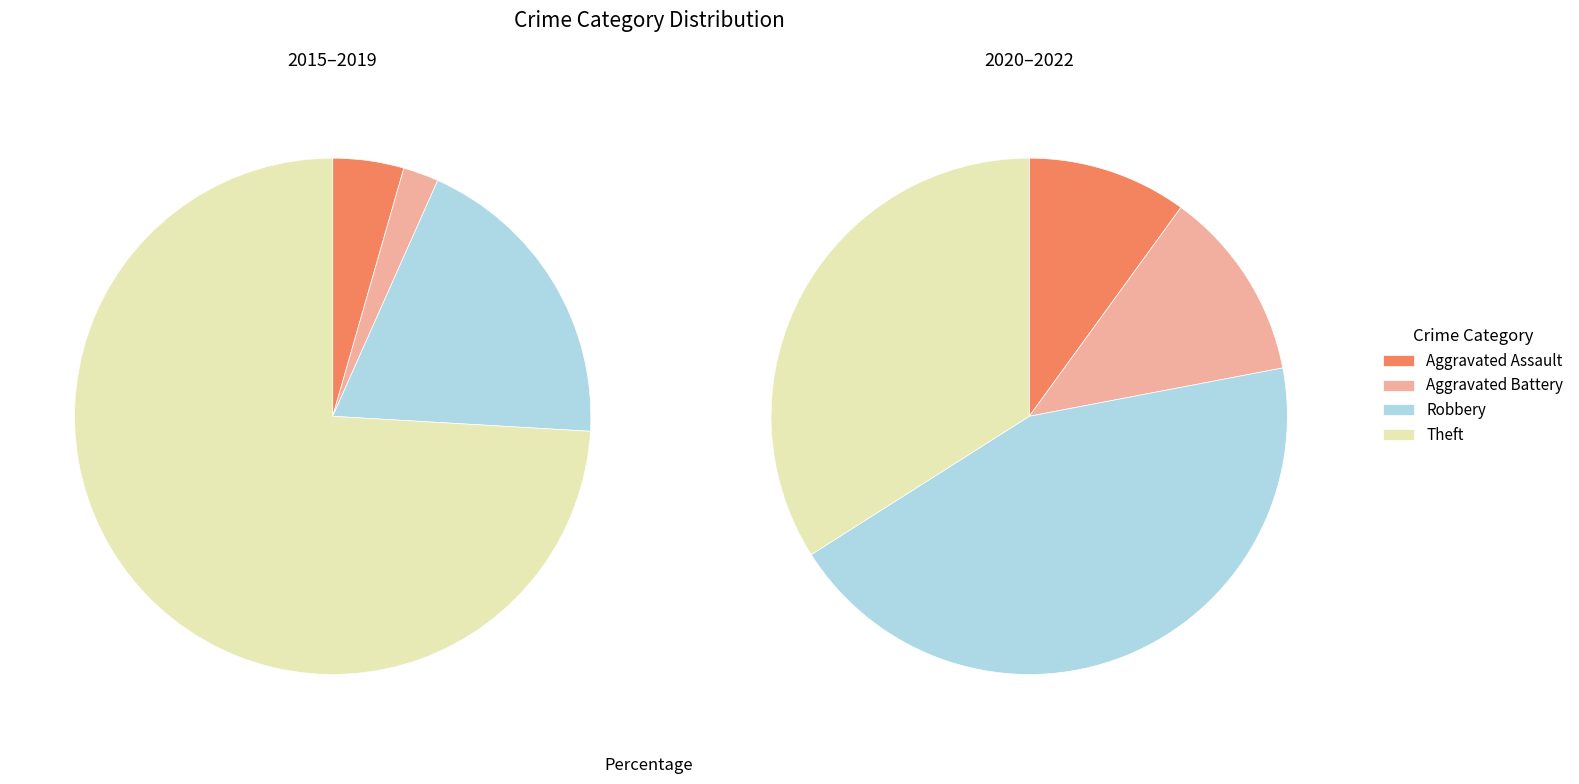

Is Theft the majority of the pie?

Yes